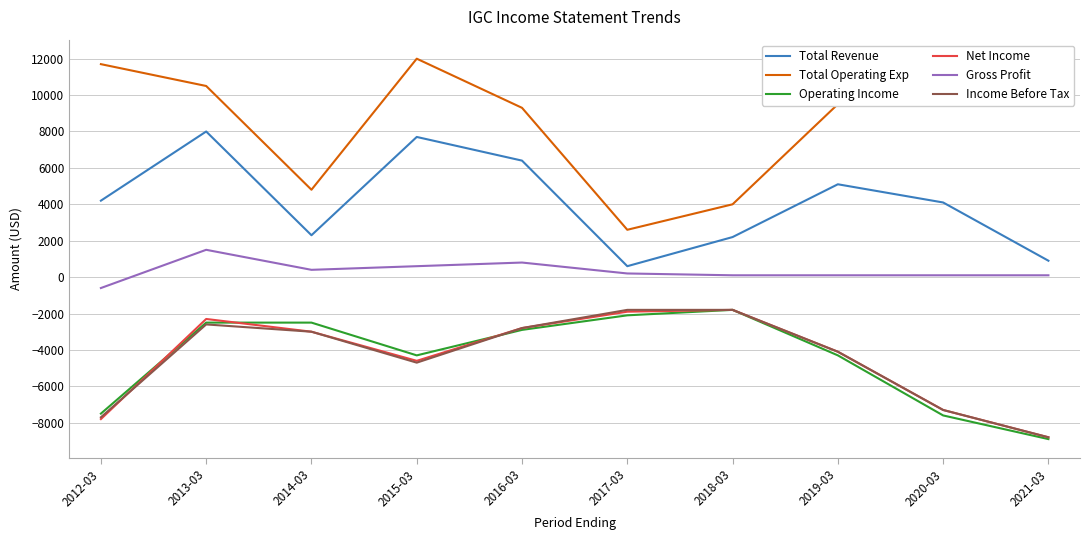

Reading right to left, list all the values displayed in this chart.

Total Revenue: 2021-03=900	2020-03=4100	2019-03=5100	2018-03=2200	2017-03=600	2016-03=6400	2015-03=7700	2014-03=2300	2013-03=8000	2012-03=4200
Total Operating Exp: 2021-03=9800	2020-03=11700	2019-03=9500	2018-03=4000	2017-03=2600	2016-03=9300	2015-03=12000	2014-03=4800	2013-03=10500	2012-03=11700
Operating Income: 2021-03=-8900	2020-03=-7600	2019-03=-4300	2018-03=-1800	2017-03=-2100	2016-03=-2900	2015-03=-4300	2014-03=-2500	2013-03=-2500	2012-03=-7500
Net Income: 2021-03=-8800	2020-03=-7300	2019-03=-4100	2018-03=-1800	2017-03=-1900	2016-03=-2800	2015-03=-4600	2014-03=-3000	2013-03=-2300	2012-03=-7800
Gross Profit: 2021-03=100	2020-03=100	2019-03=100	2018-03=100	2017-03=200	2016-03=800	2015-03=600	2014-03=400	2013-03=1500	2012-03=-600
Income Before Tax: 2021-03=-8800	2020-03=-7300	2019-03=-4100	2018-03=-1800	2017-03=-1800	2016-03=-2800	2015-03=-4700	2014-03=-3000	2013-03=-2600	2012-03=-7700